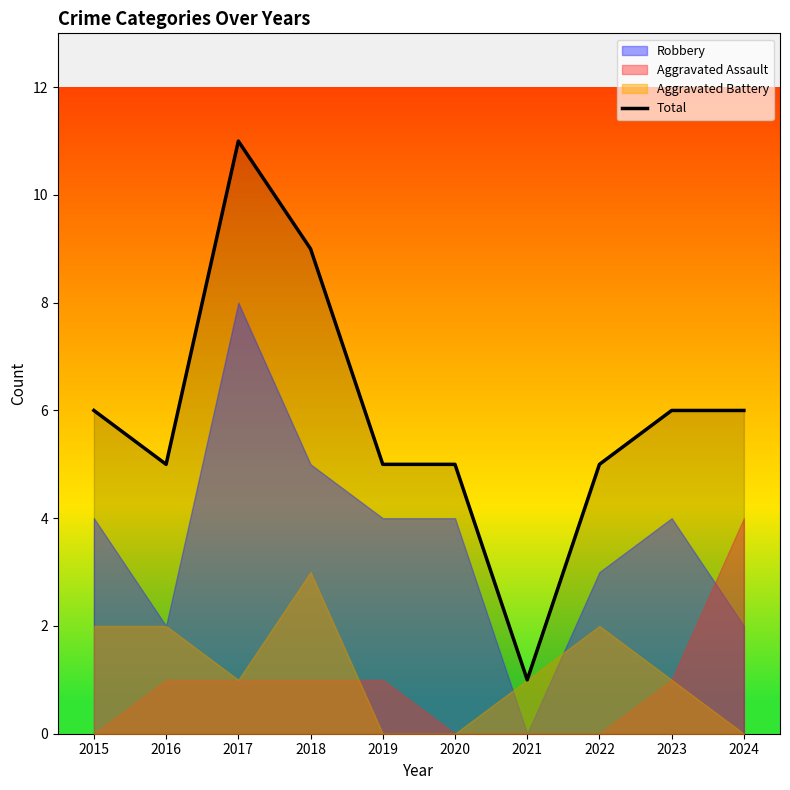

What is the value of the 2nd point from the left?

5